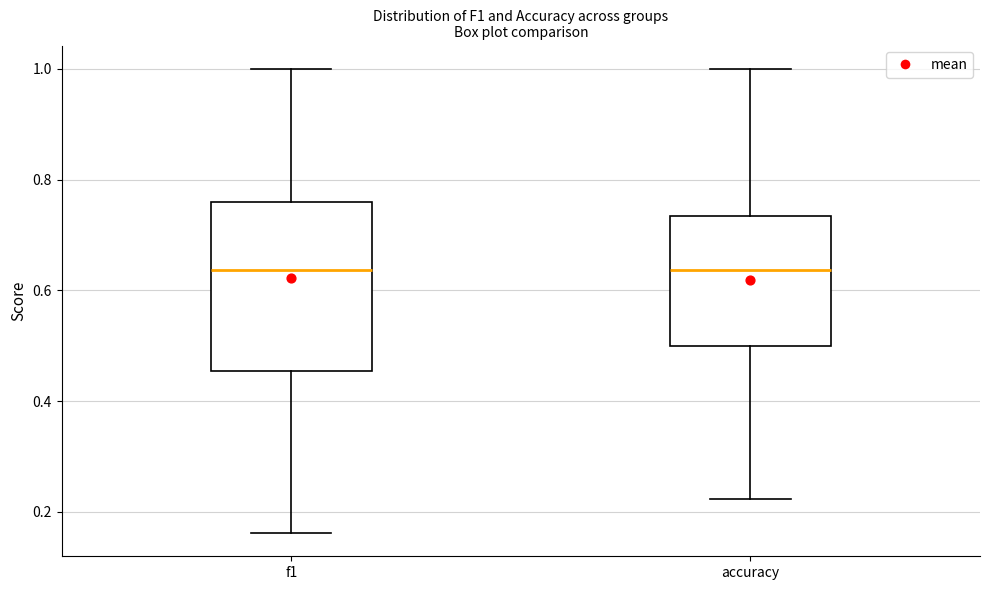

Reading left to right, transcribe this box plot: for each box, give where its median line is, the range the box spans, and where its two whiskers end, as read against the y-axis. The values are not printed on the chart, so give them approximately, as read against the axis.

f1: median 0.64, box 0.46 to 0.76, whiskers 0.16 to 1.00
accuracy: median 0.64, box 0.50 to 0.74, whiskers 0.22 to 1.00